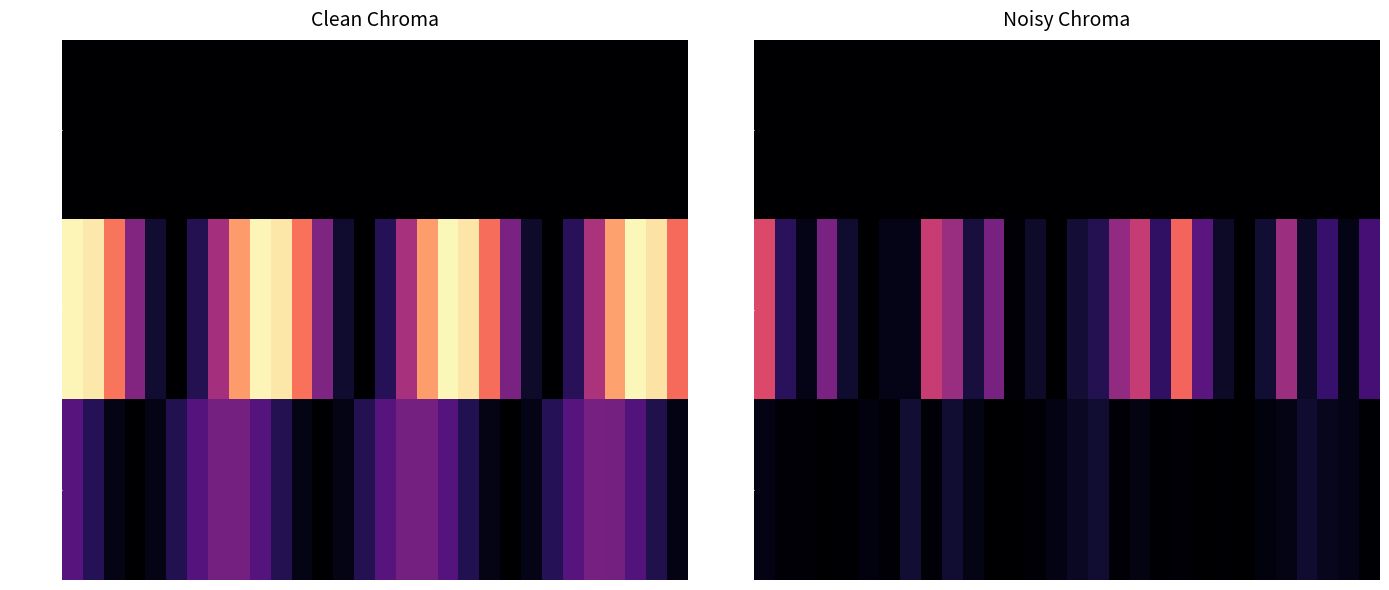

Rank the series by their maximum value, from lowest to highest.

AAPL, MSFT, AMZN